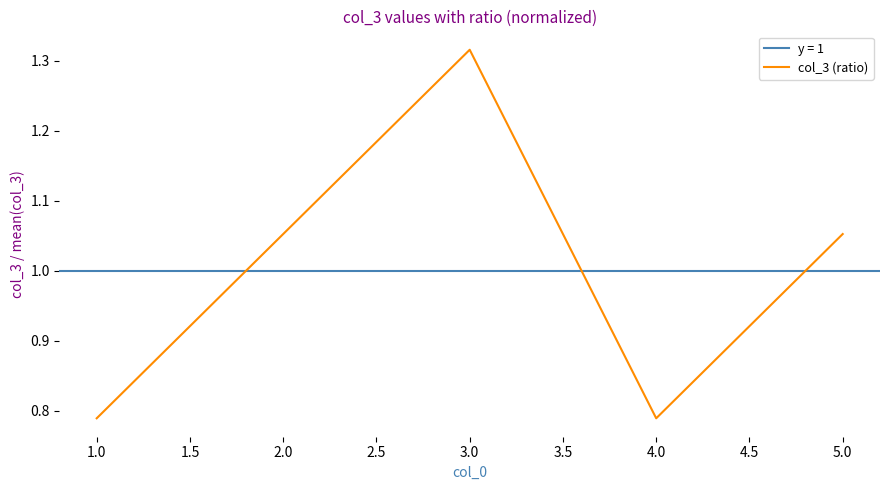

The value of col_3 (ratio) at 5.0 is 0.7. True or false?

False